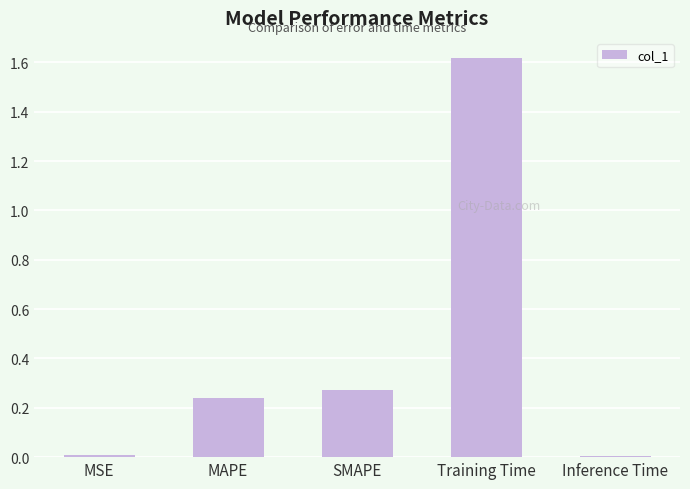

How many categories are shown in the chart?

5